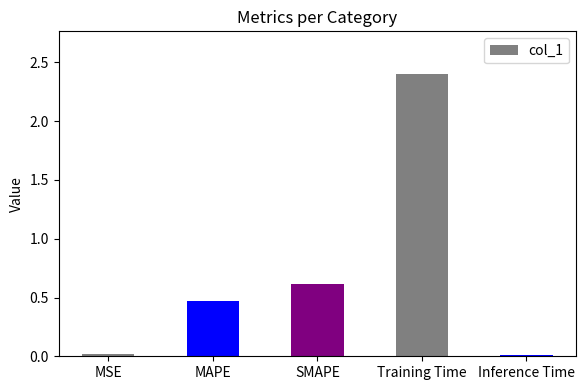

The chart shows a value of 3.5 at Training Time. True or false?

False